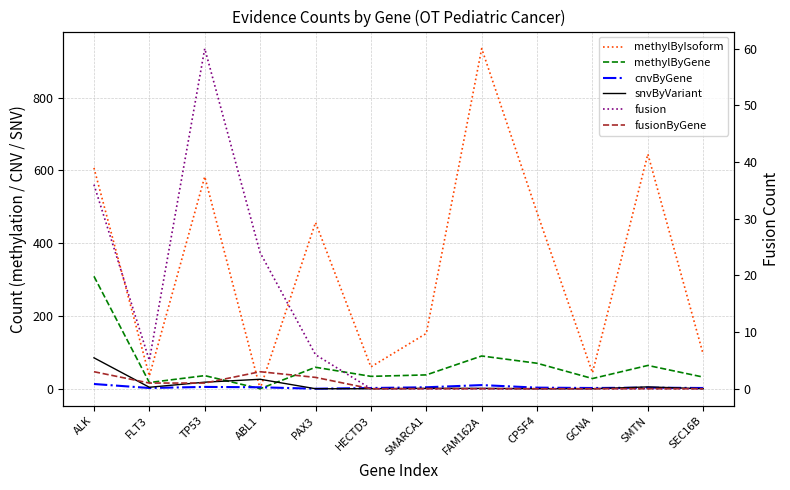

At which label is fusionByGene closest to 1?

FLT3